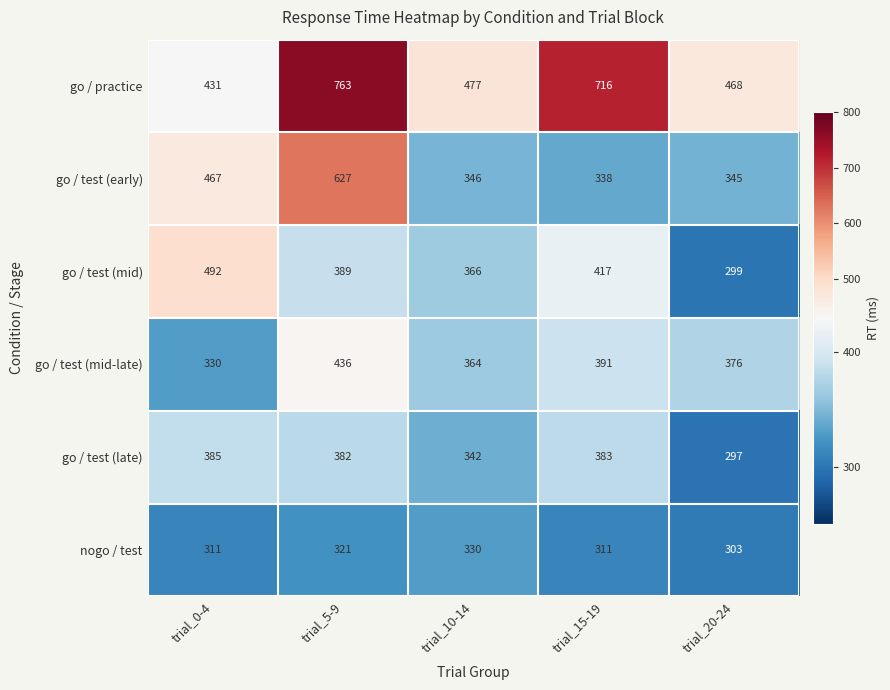

Where is go / test (mid) nearest to the value 395?

trial_5-9